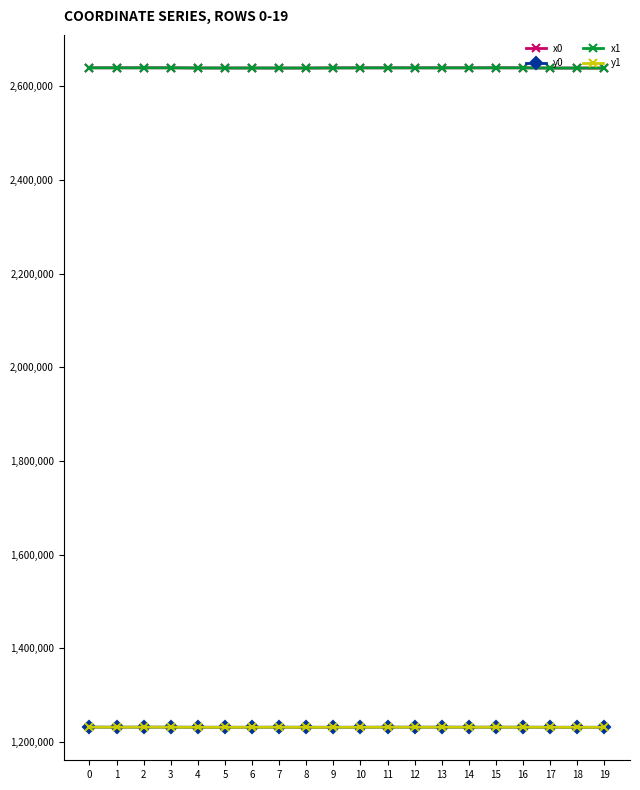

Is it true that x1 equals 1082201.9 at 18?

False